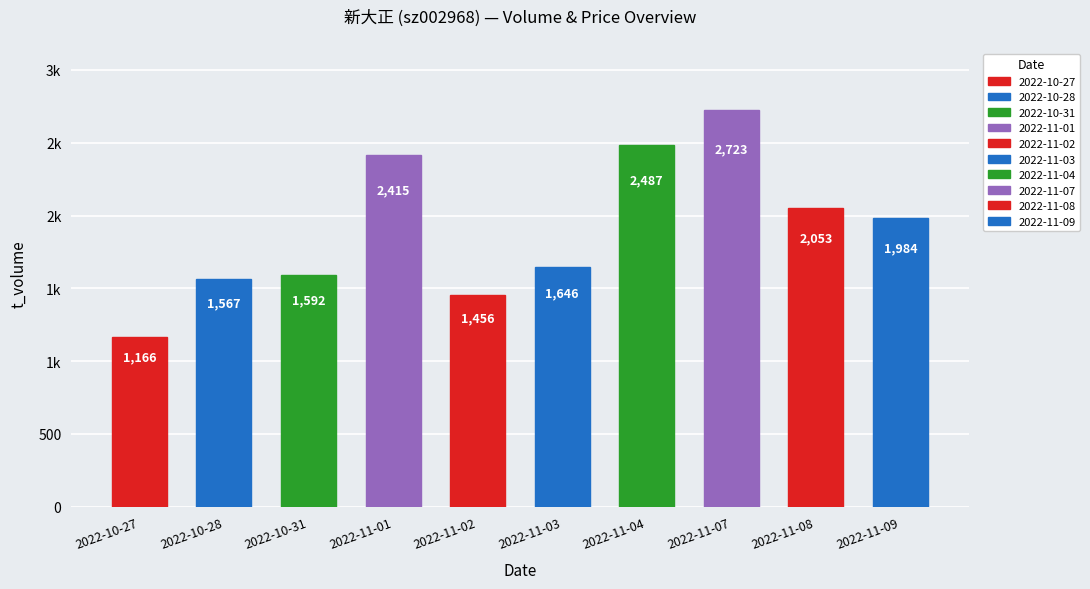

Are the bars horizontal?

No